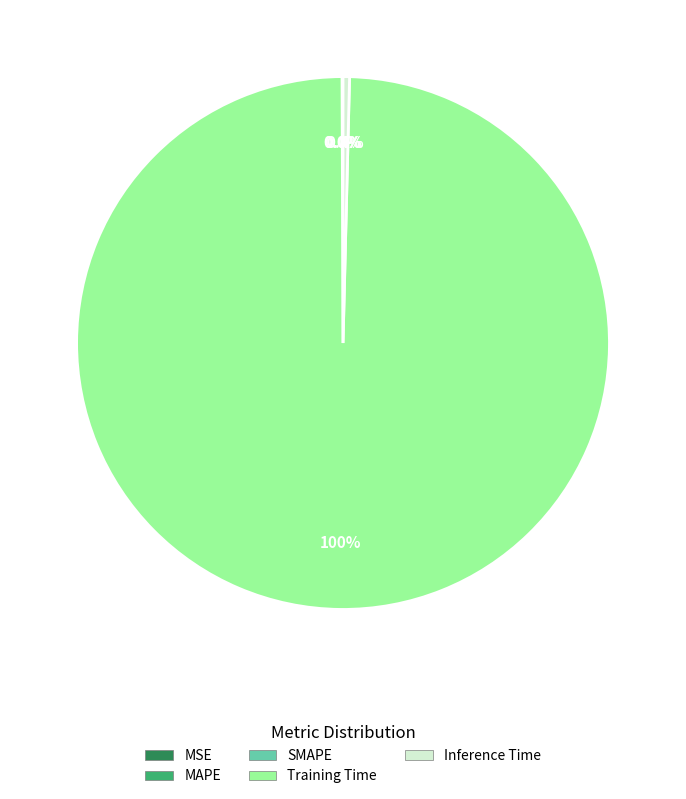

Which category has the biggest portion of the pie?

Training Time